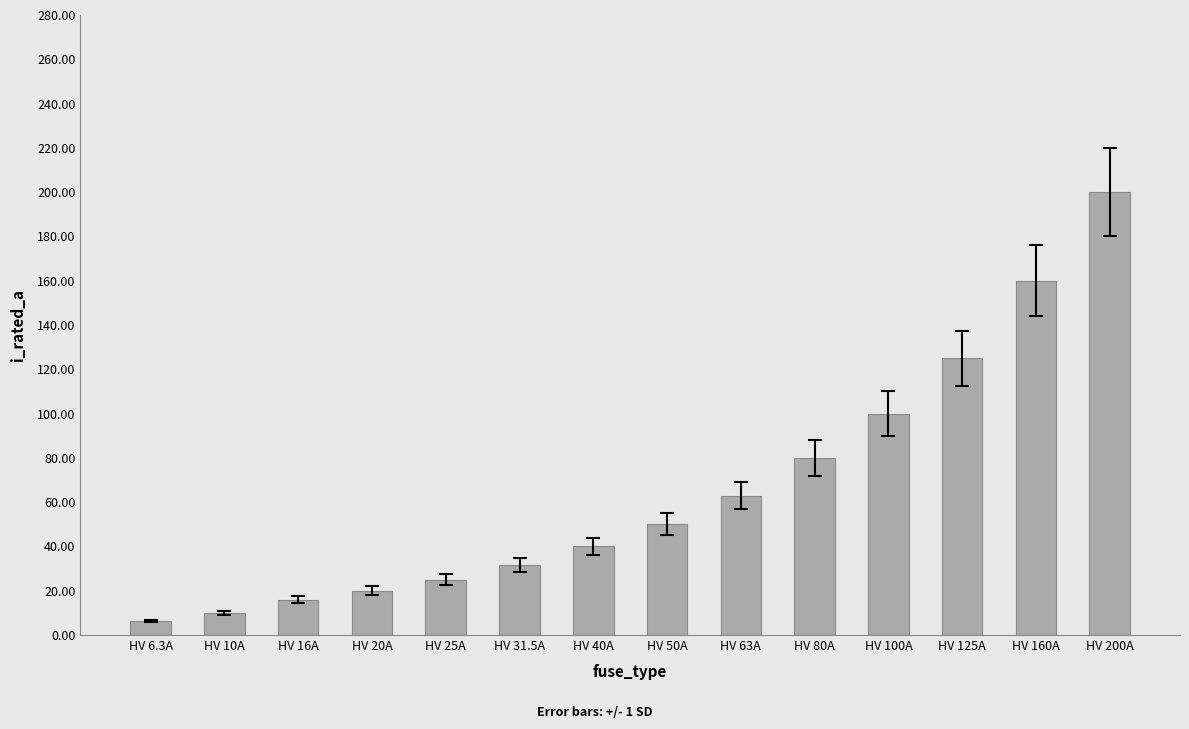

Count the number of data series in this chart.

1